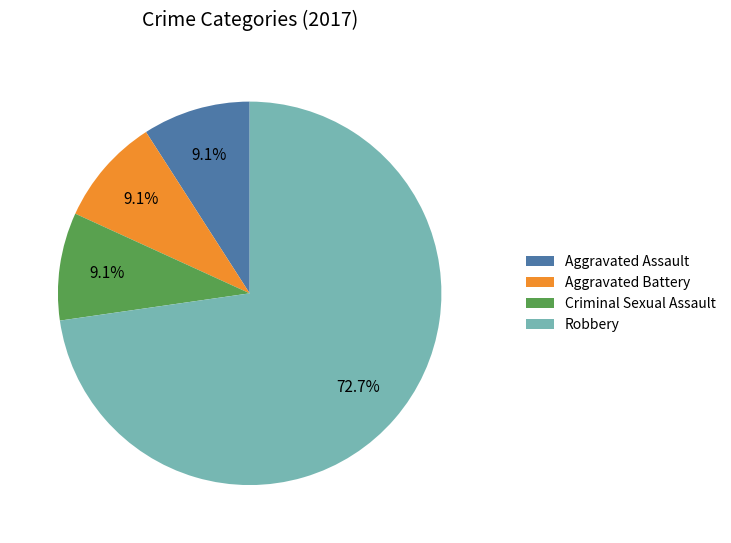

To the nearest percent, what portion does Criminal Sexual Assault represent?

9%